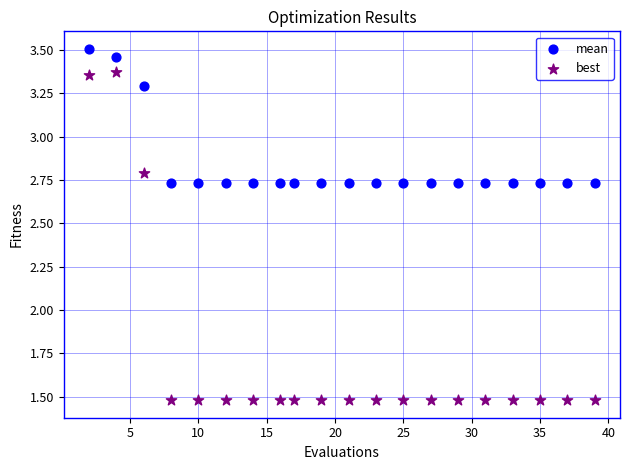

Which series contains the highest Y value?

mean